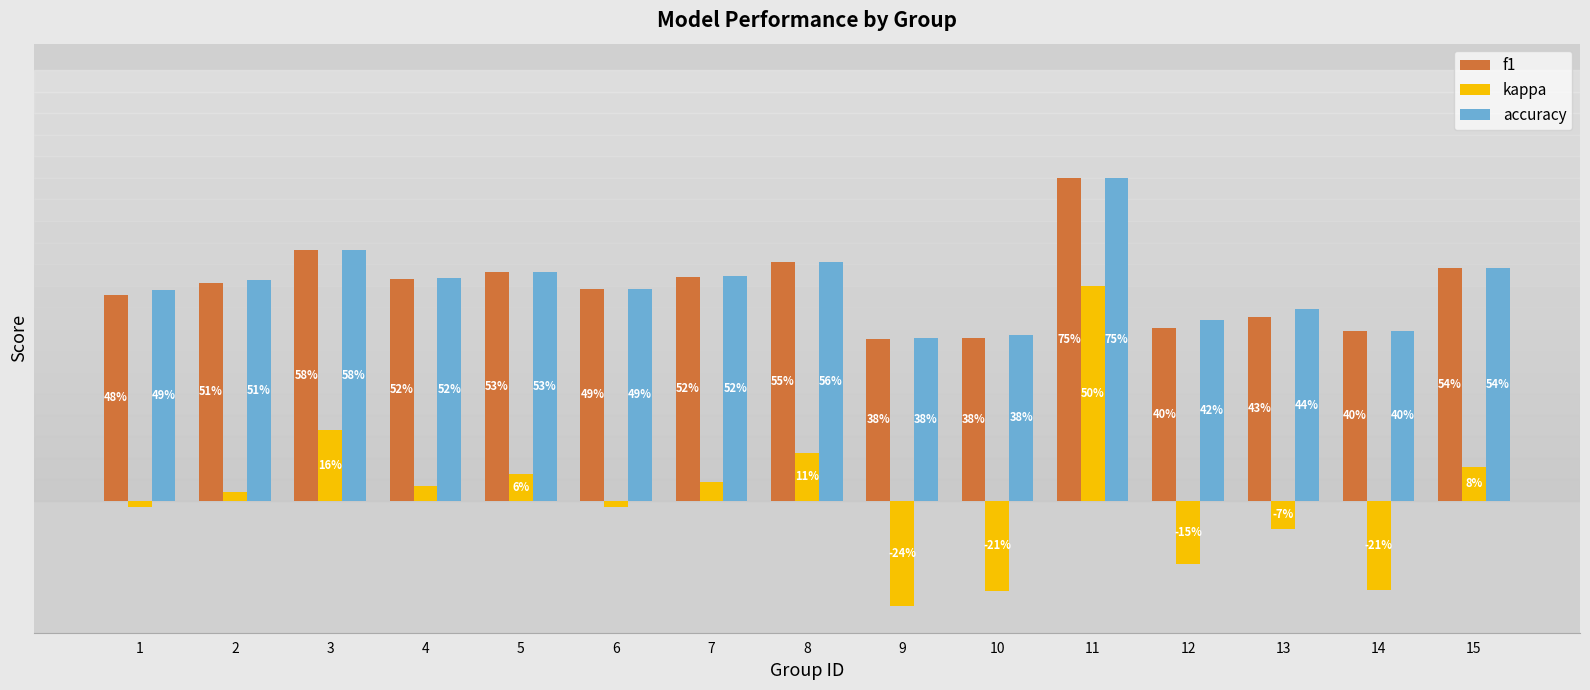

What is the value of the f1 bar at the 3rd from the left?

0.6